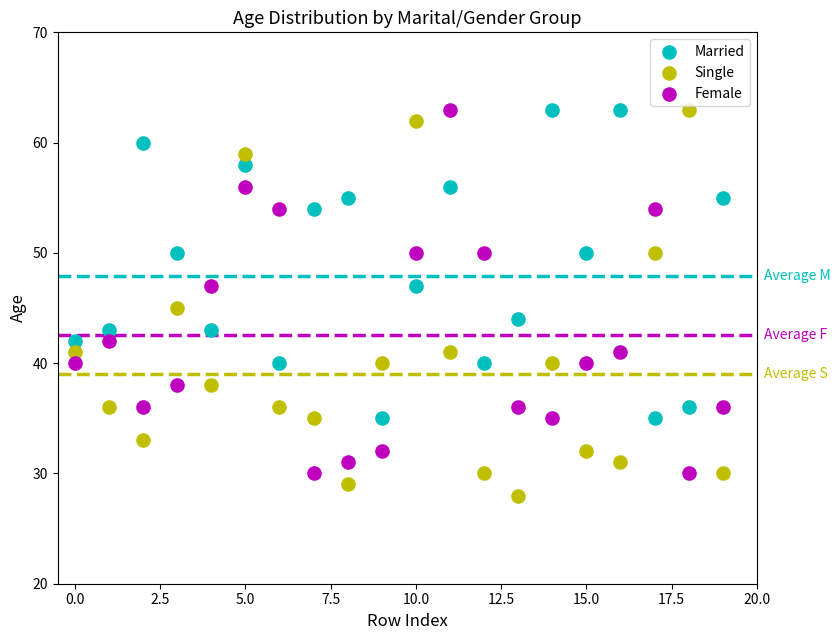

Which series has the largest Y range (max minus min)?

Single